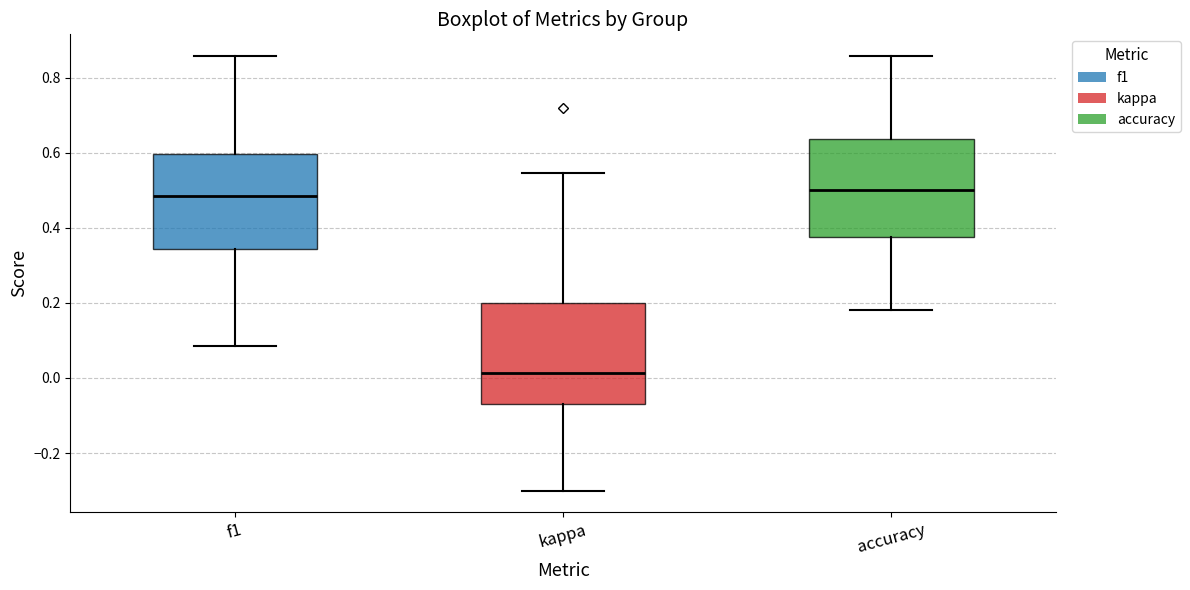

Reading left to right, transcribe this box plot: for each box, give where its median line is, the range the box spans, and where its two whiskers end, as read against the y-axis. The values are not printed on the chart, so give them approximately, as read against the axis.

f1: median 0.48, box 0.34 to 0.60, whiskers 0.08 to 0.86
kappa: median 0.02, box -0.06 to 0.20, whiskers -0.30 to 0.54
accuracy: median 0.50, box 0.38 to 0.64, whiskers 0.18 to 0.86